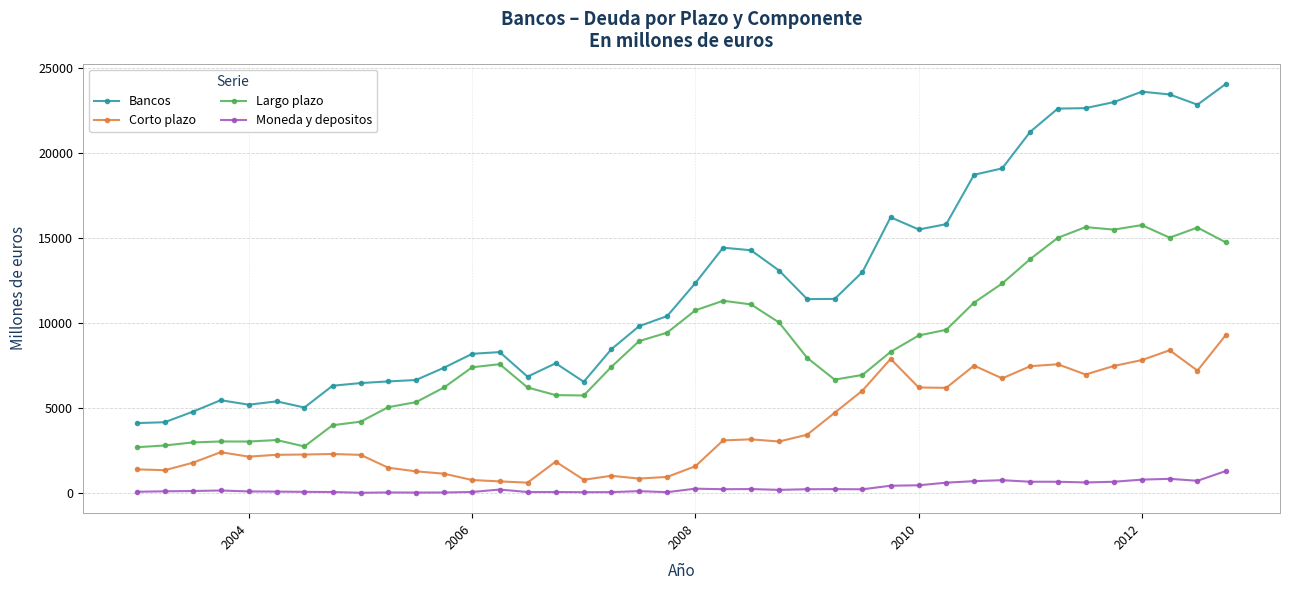

What is the difference between the second highest and minimum values in the Largo plazo series?

12941